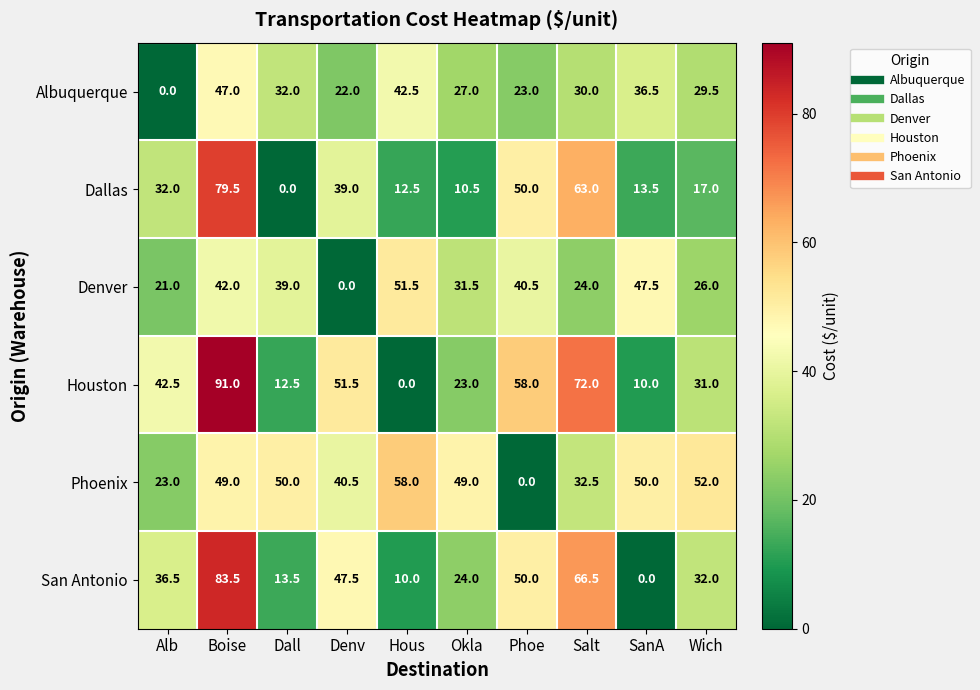

At which category does the chart reach its peak across all series?

Boise